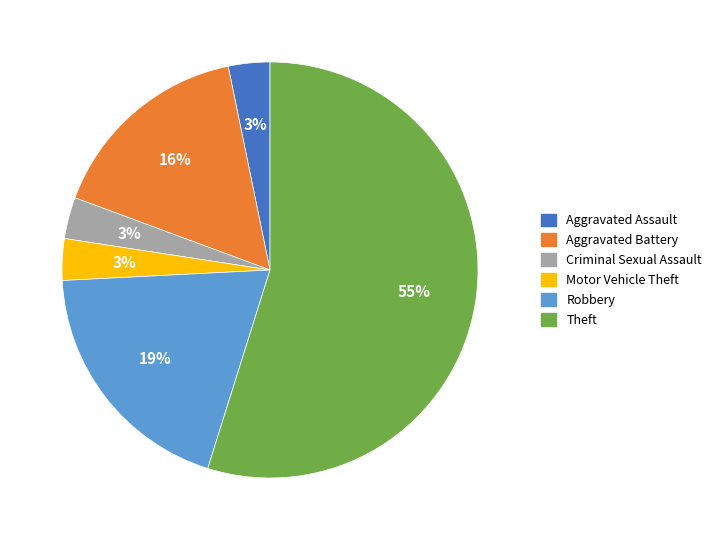

True or false: Aggravated Battery accounts for 21% of the total.

False